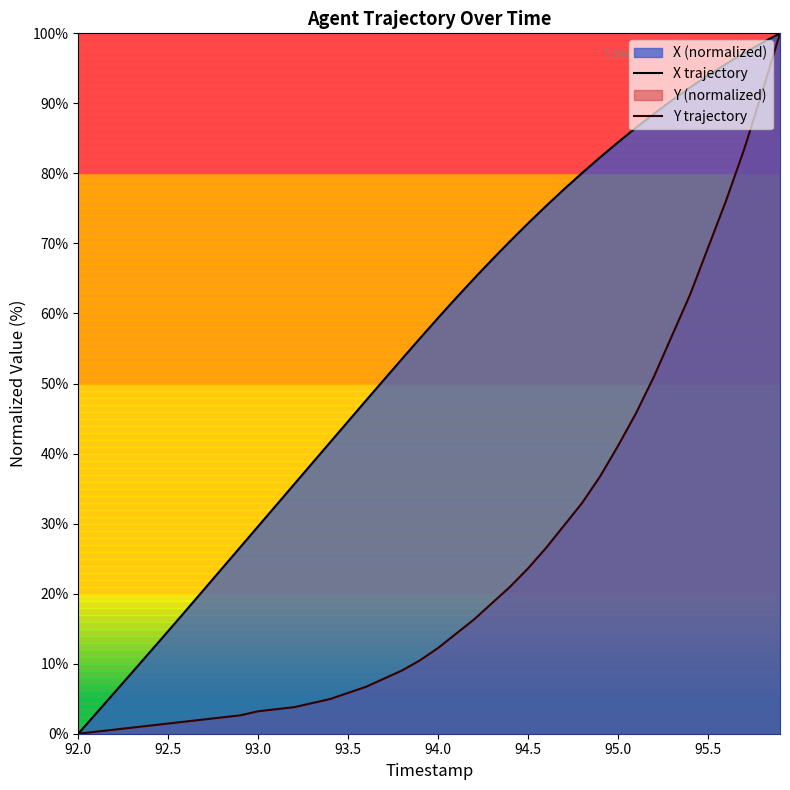

True or false: Y trajectory and X trajectory intersect in this chart.

False